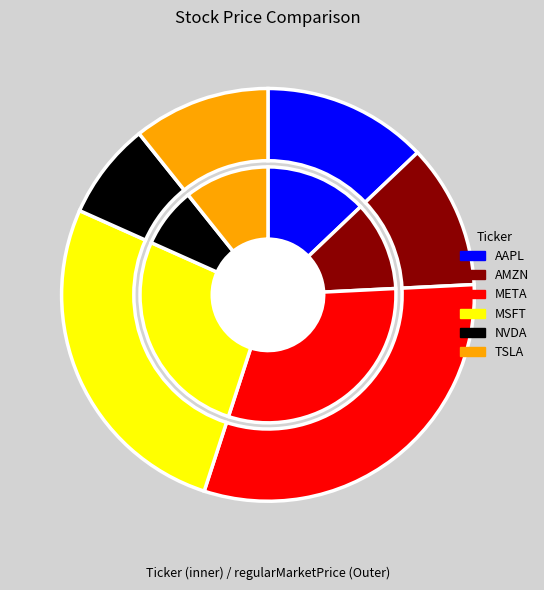

What percentage is the TSLA slice, to the nearest percent?

11%